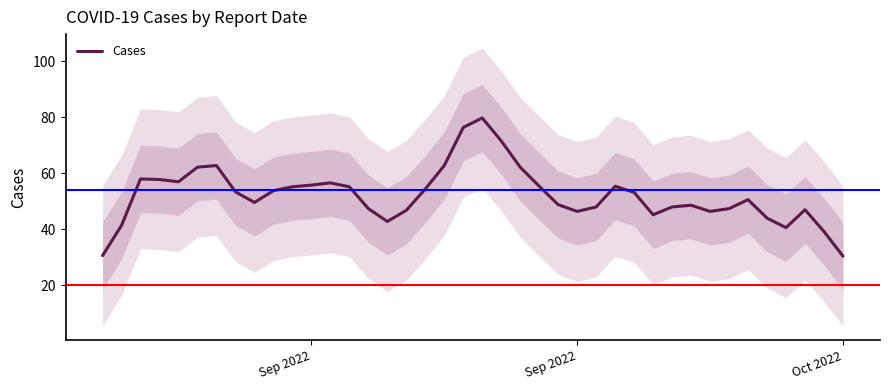

True or false: the data has more than 1 interior local peaks.

True